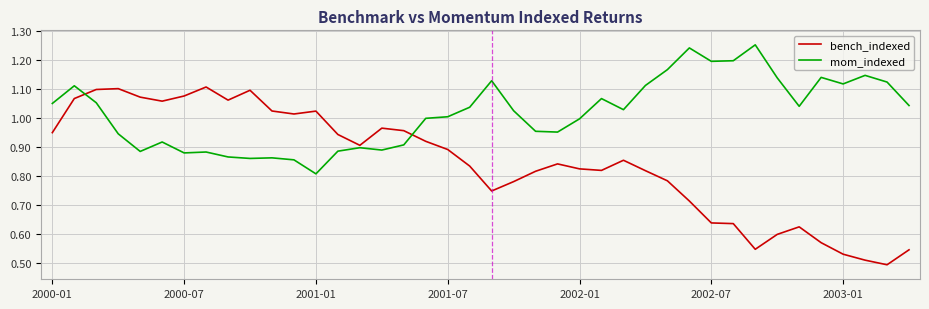

List the series in order of their peak value, highest first.

mom_indexed, bench_indexed